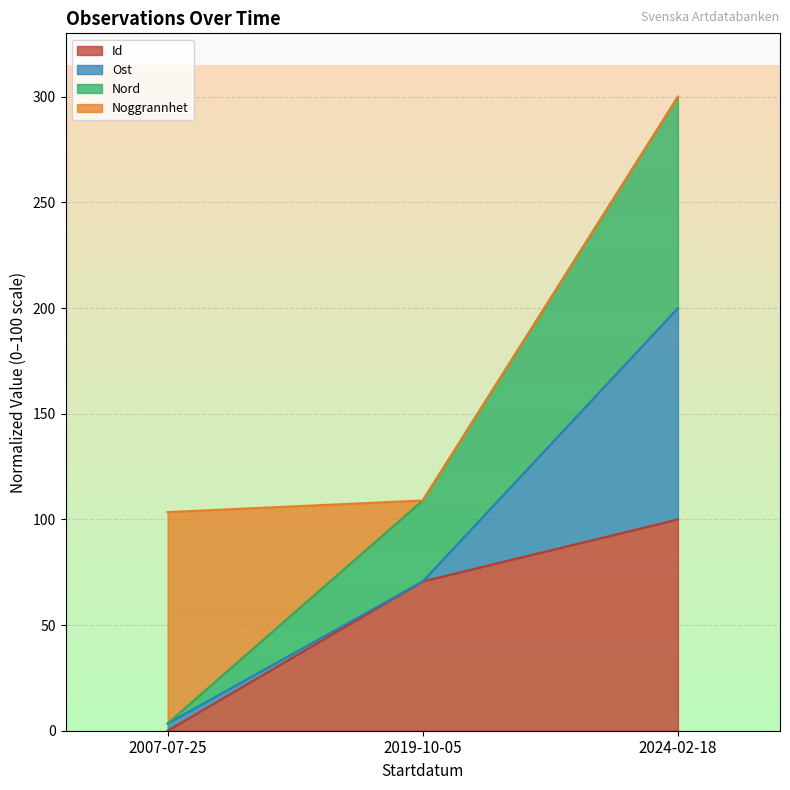

What is the total value across all series at 2024-02-18?

300.0